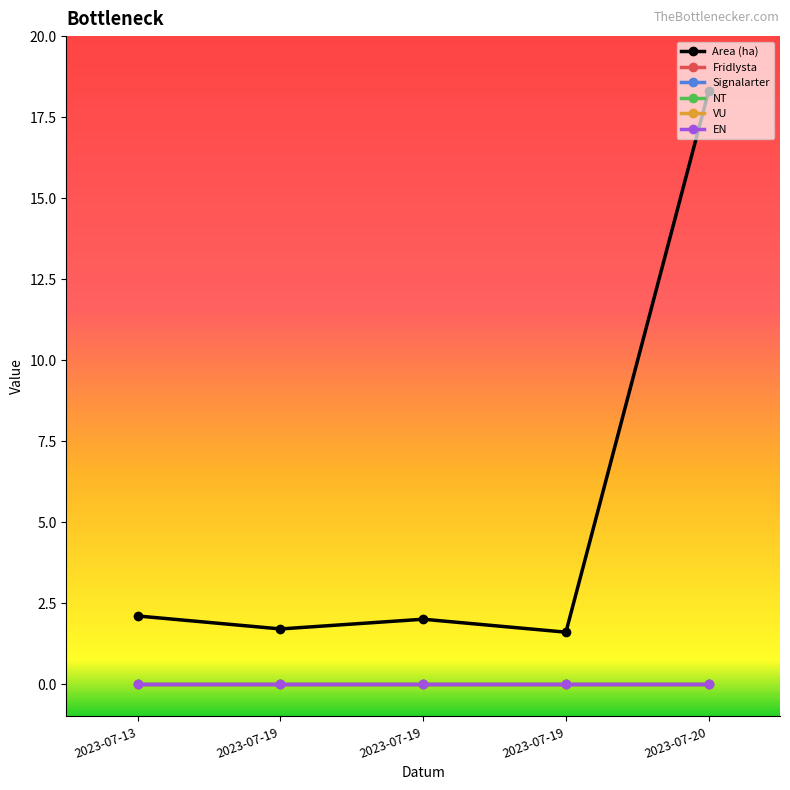

The value of Fridlysta at 2023-07-19 is 0.0. True or false?

True